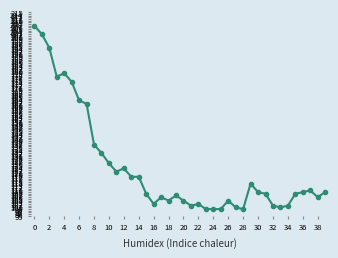

What is the average value?

124